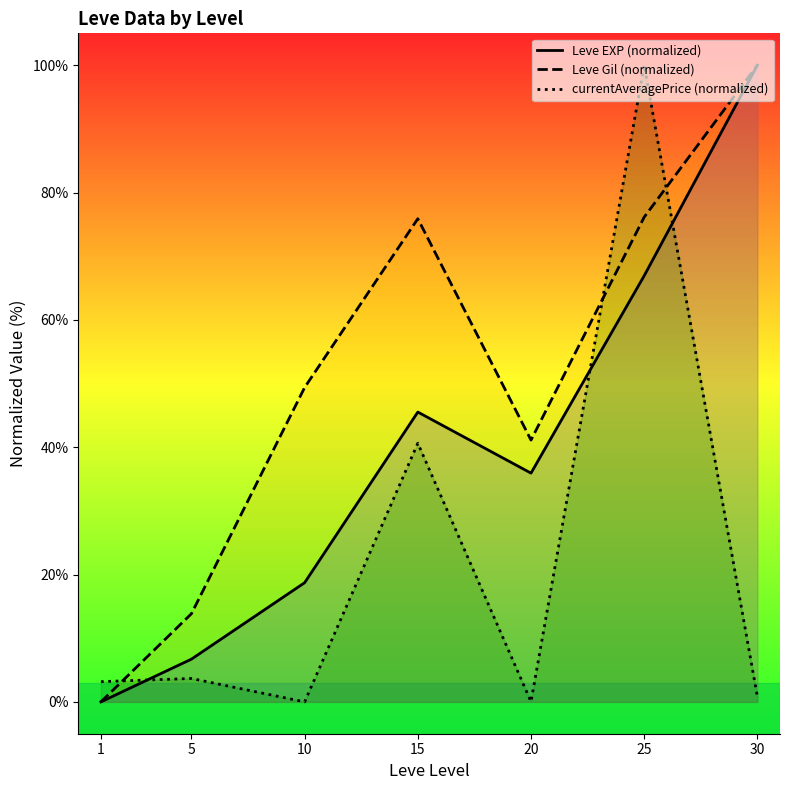

Which series has the widest spread of values?

Leve EXP (normalized)